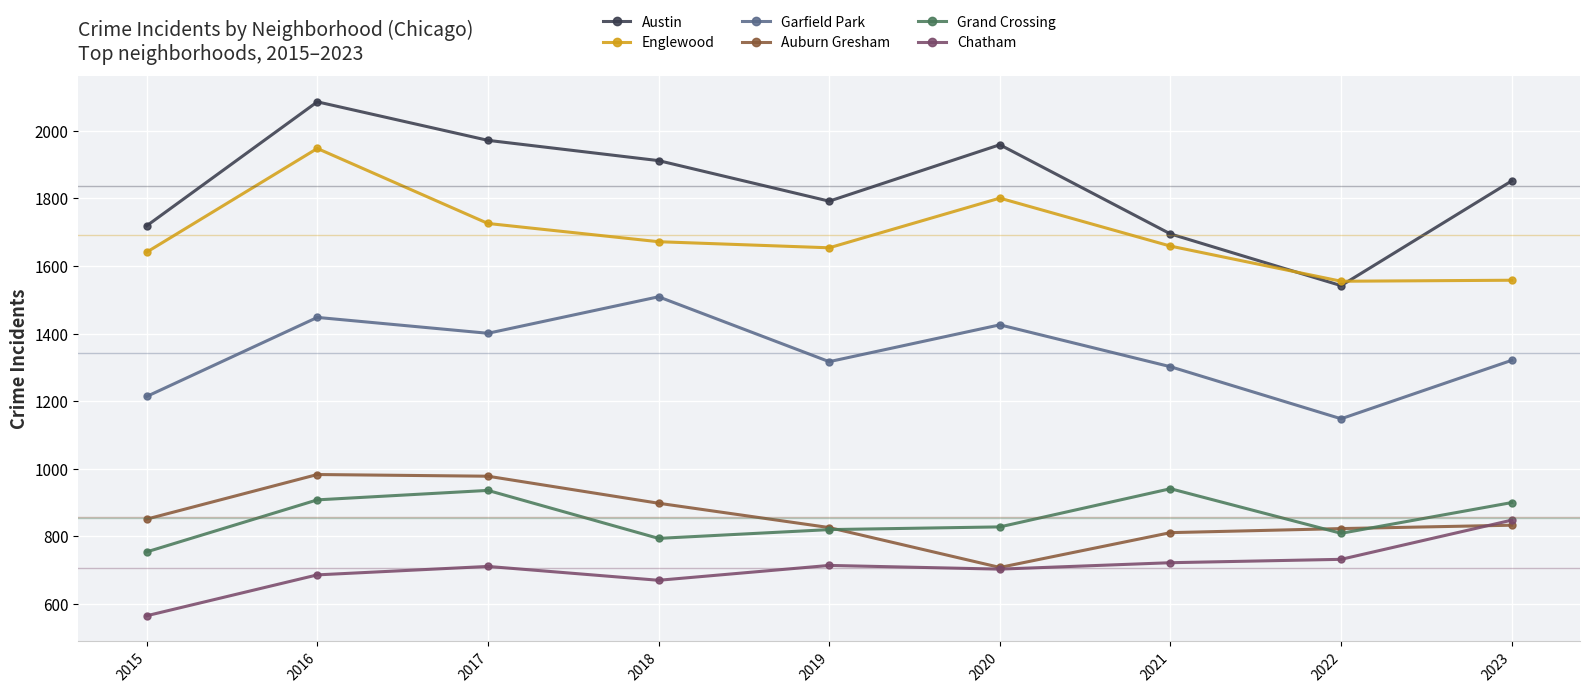

True or false: Englewood has more than 2 points higher than both neighbors.

False